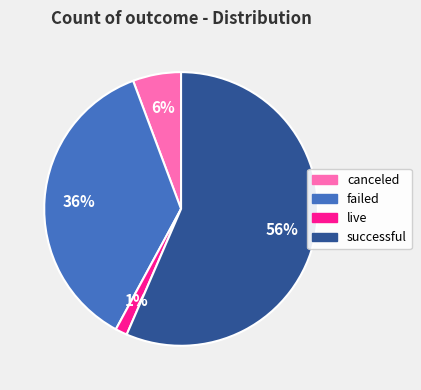

To the nearest percent, what percentage of the pie is live?

1%